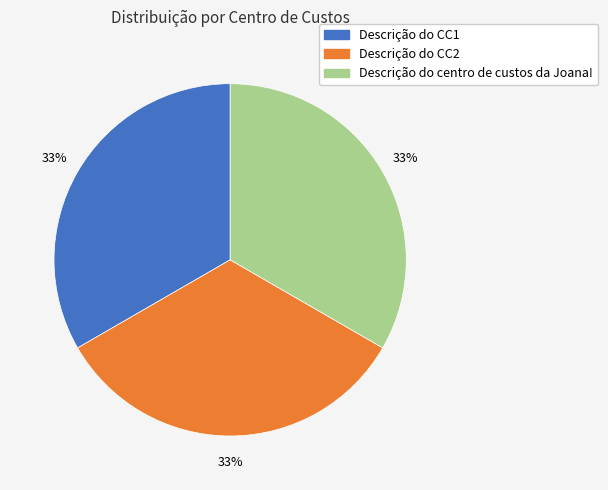

Combined, do Descrição do CC2 and Descrição do centro de custos da Joana! account for over 50%?

Yes